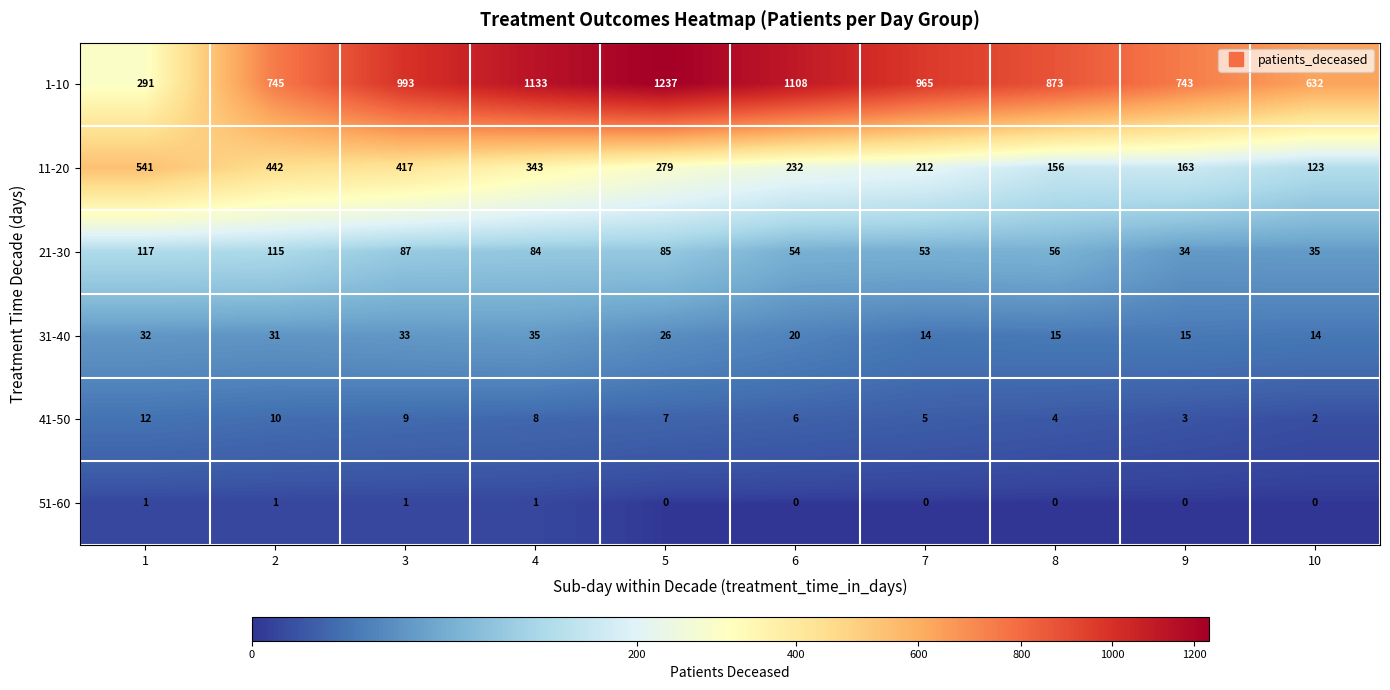

What is the total value across all series at 6?

1420